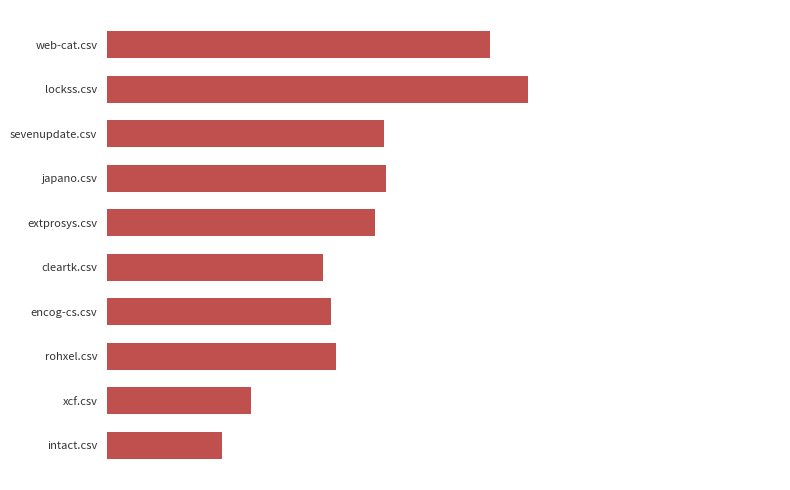

At which label is the value closest to 411?

extprosys.csv